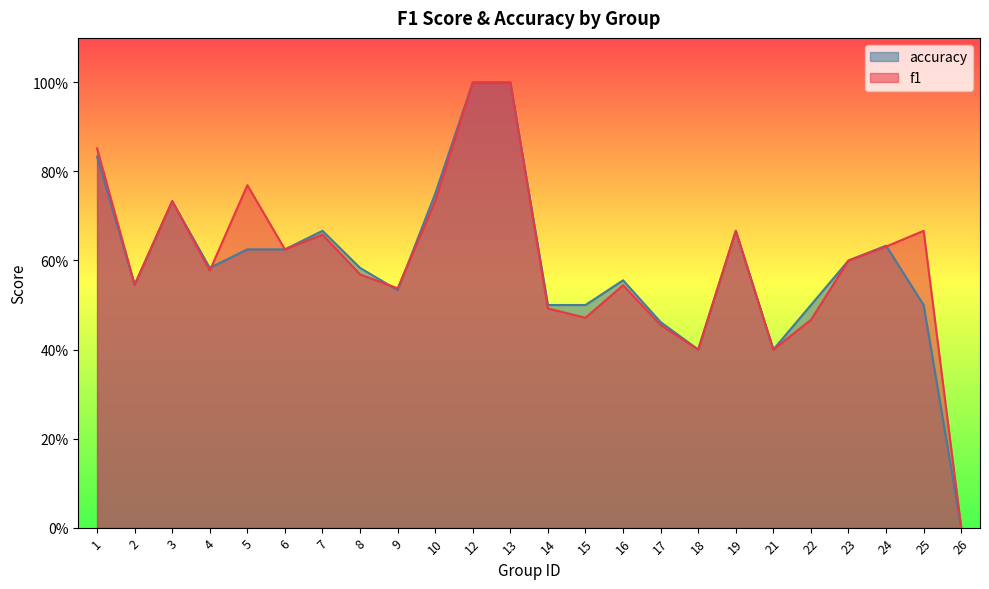

The value of f1 at 19 is 1.1. True or false?

False